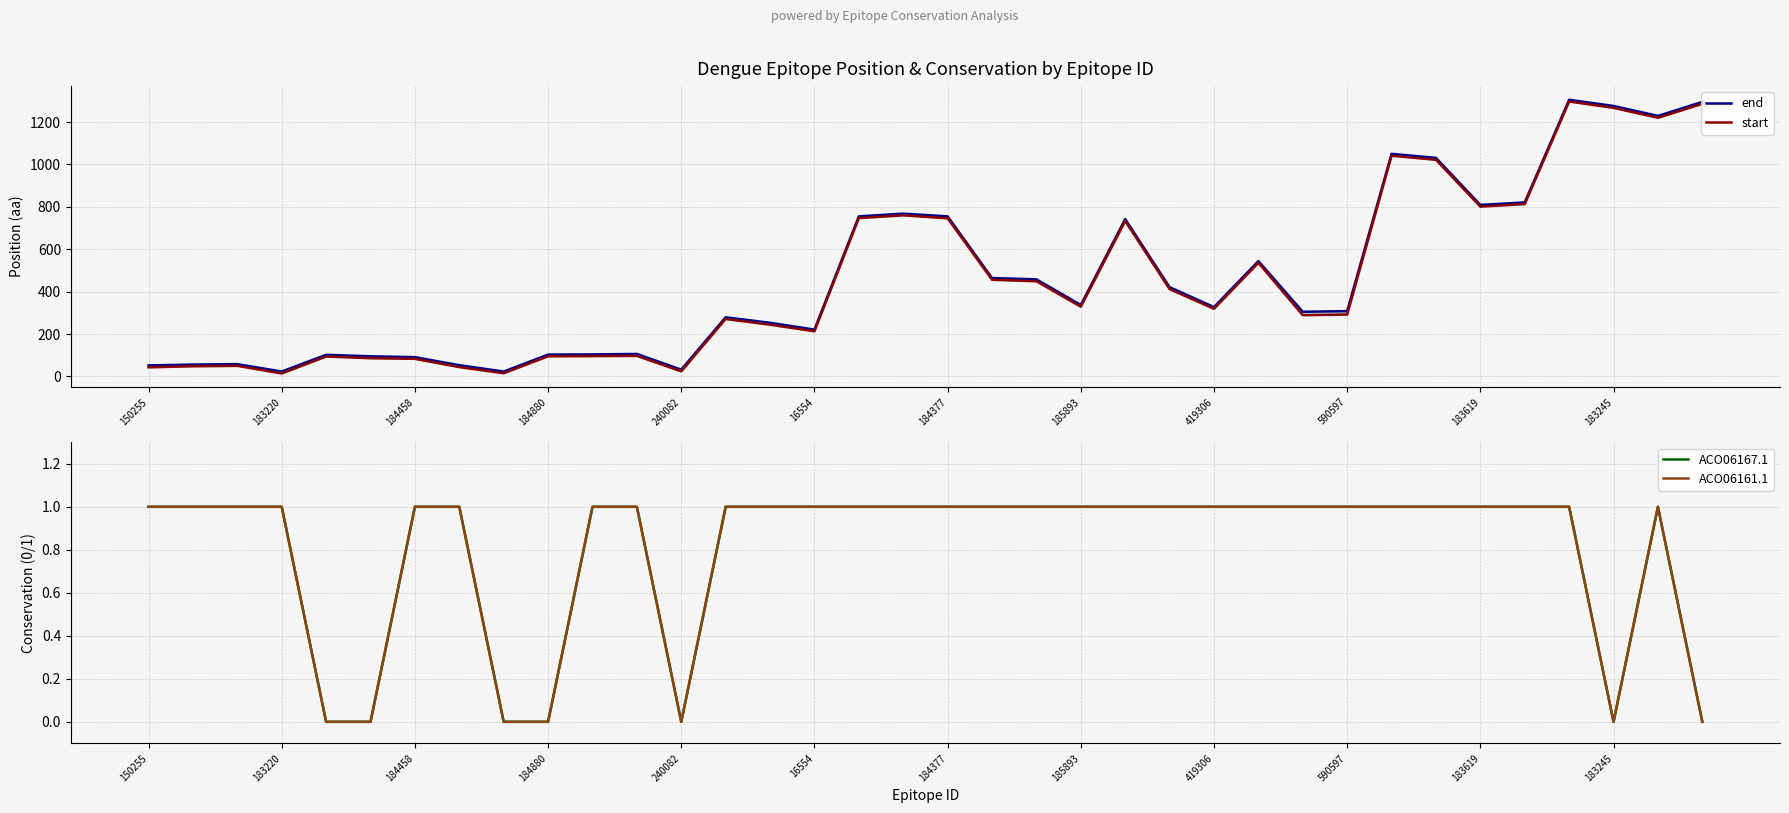

Between 13 and 19, which series saw the biggest shift?

end